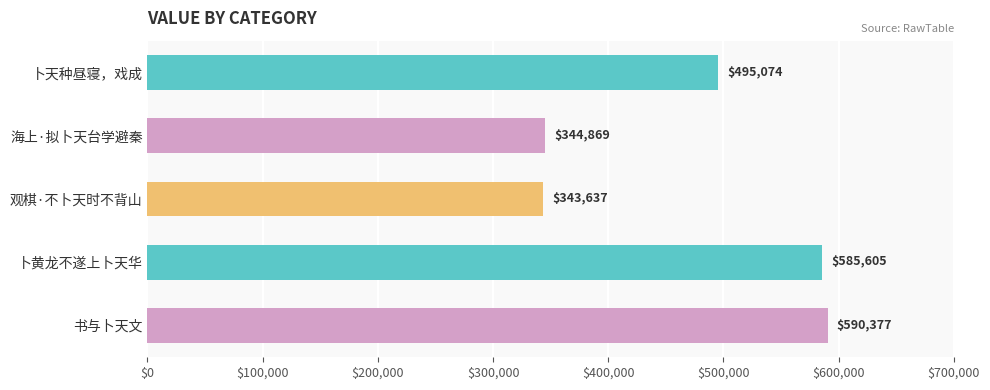

What is the difference between the second highest and second lowest values?

240736